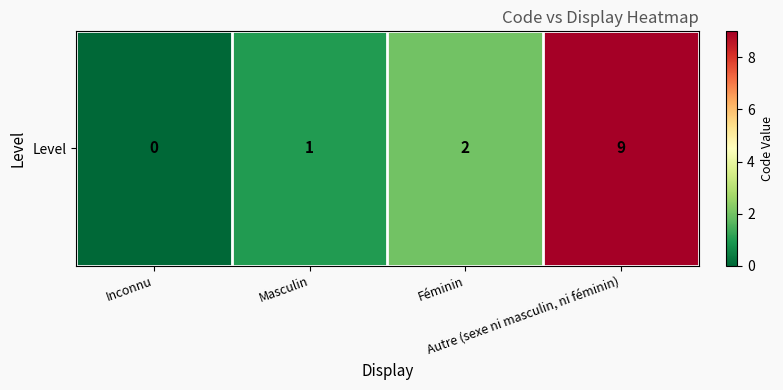

What is the difference between the maximum and minimum values?

9